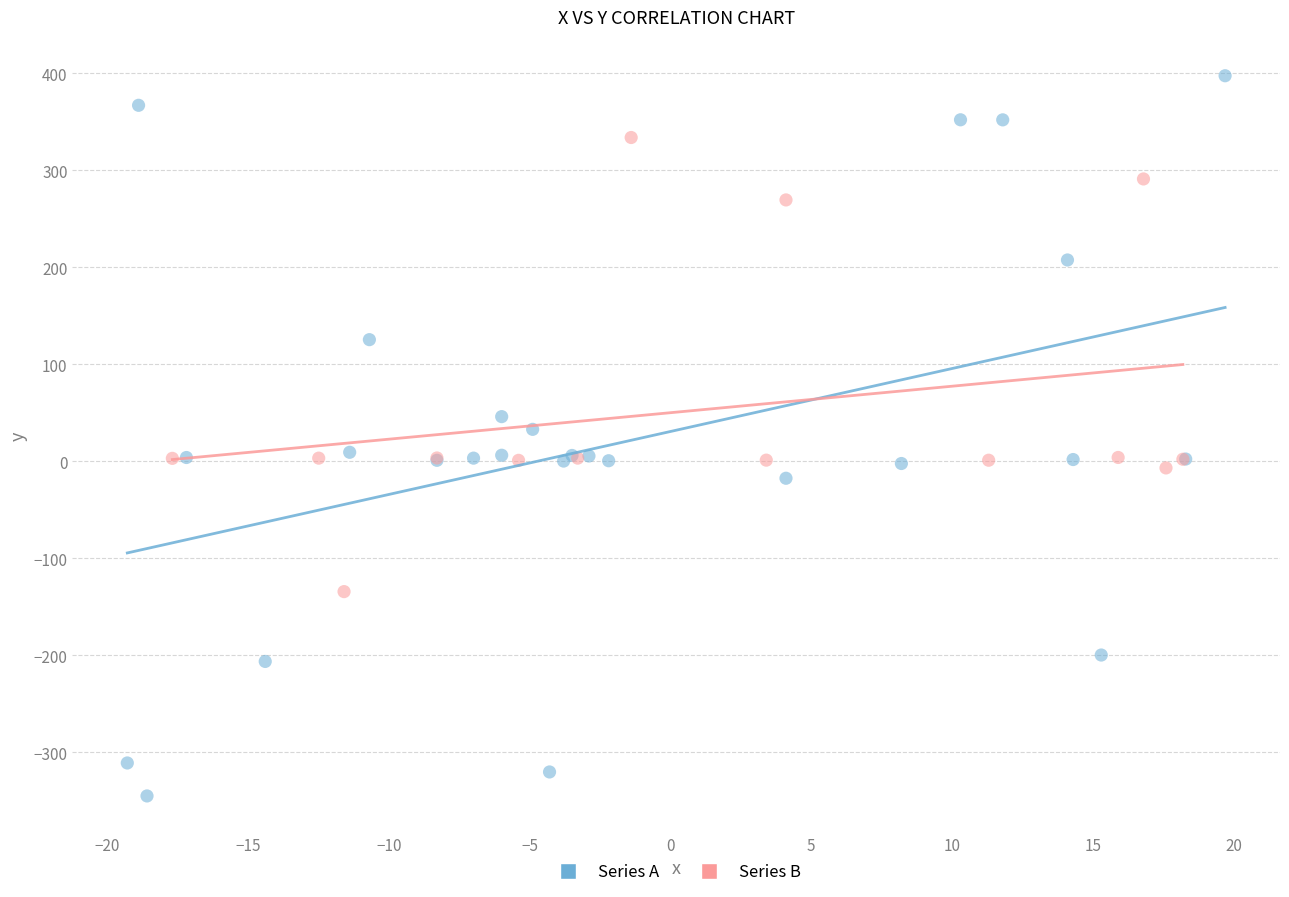

Which series contains the lowest Y value?

Series A